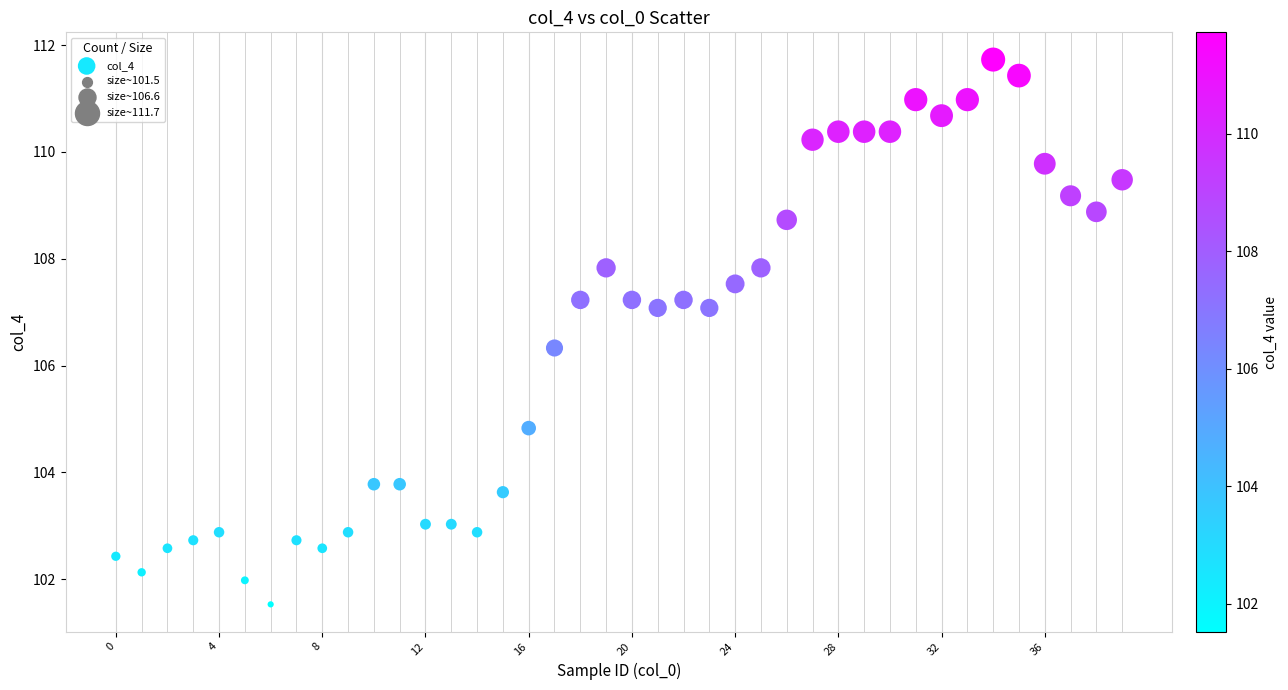

What is the range of Y values (max minus min)?

10.2